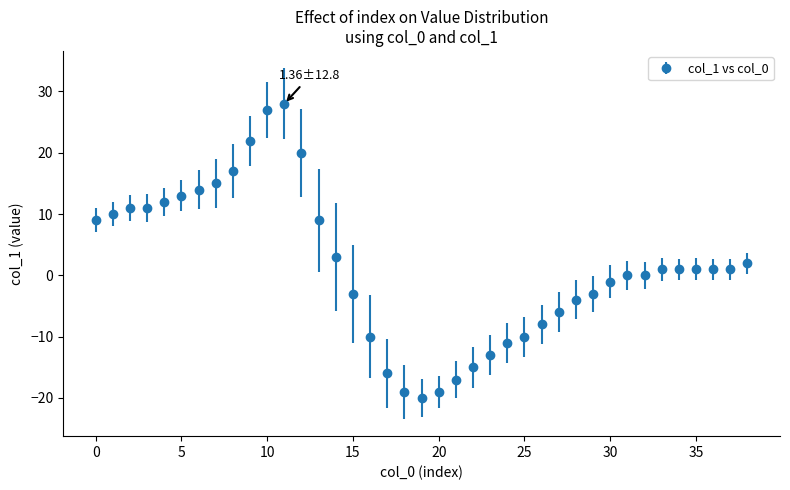

What is the difference between the maximum and minimum values?

48